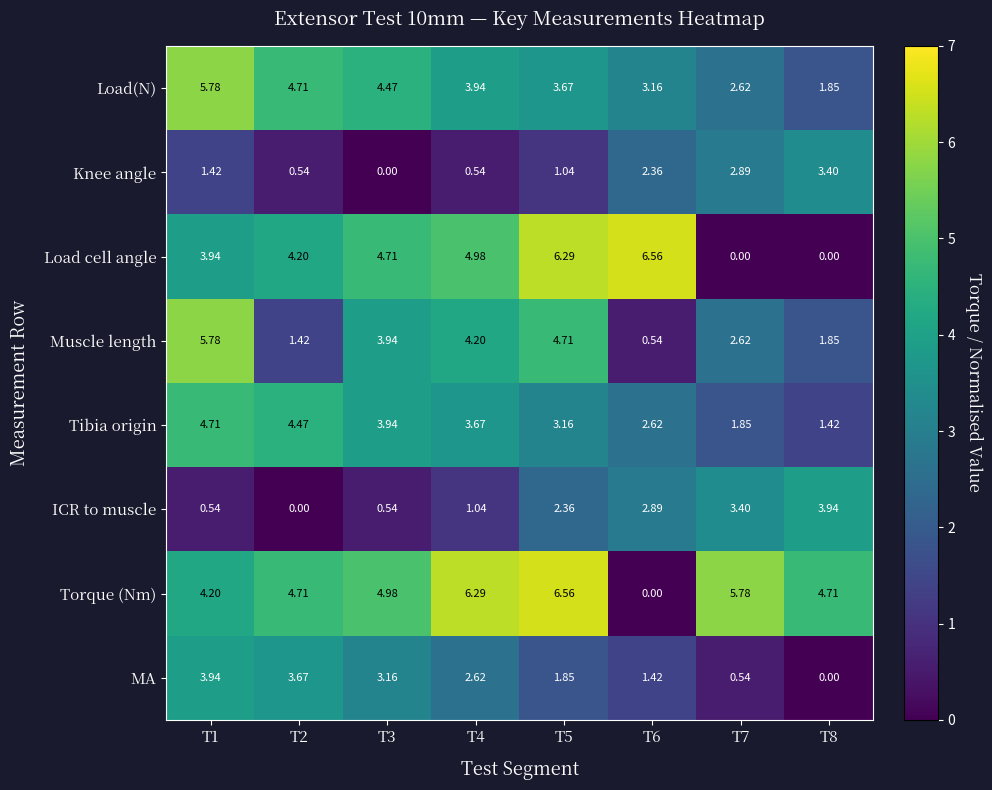

Which series has the largest total across all categories?

Torque (Nm)